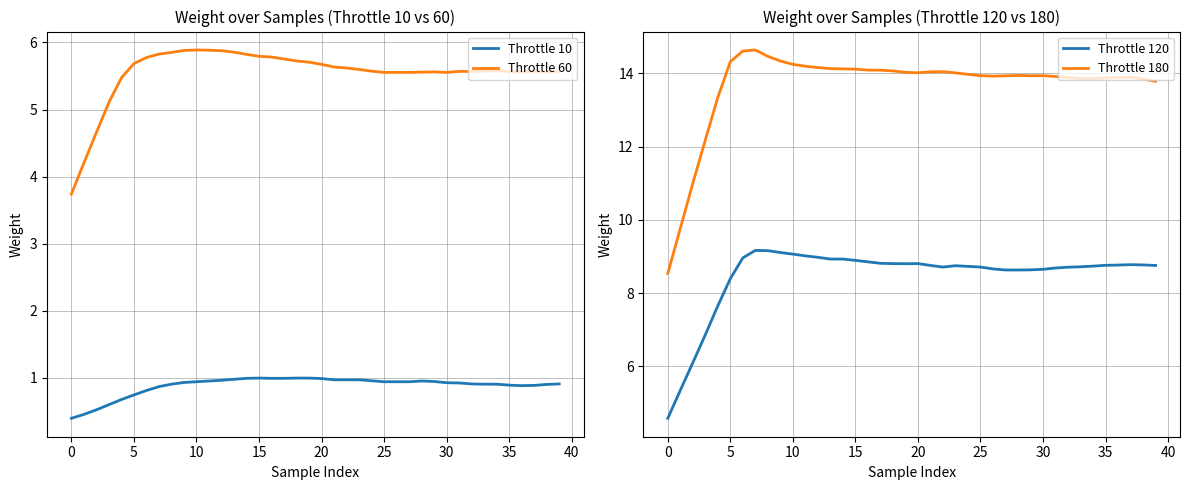

True or false: Throttle 180 and Throttle 60 intersect in this chart.

False